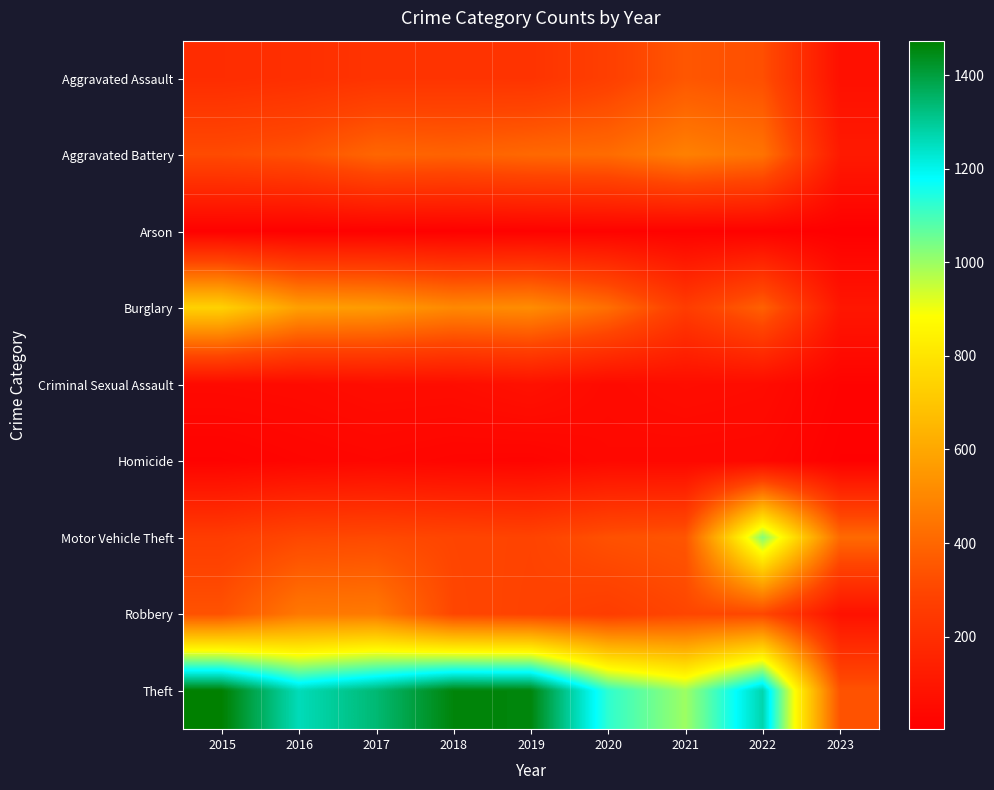

At how many categories does at least one series exceed 583?

8